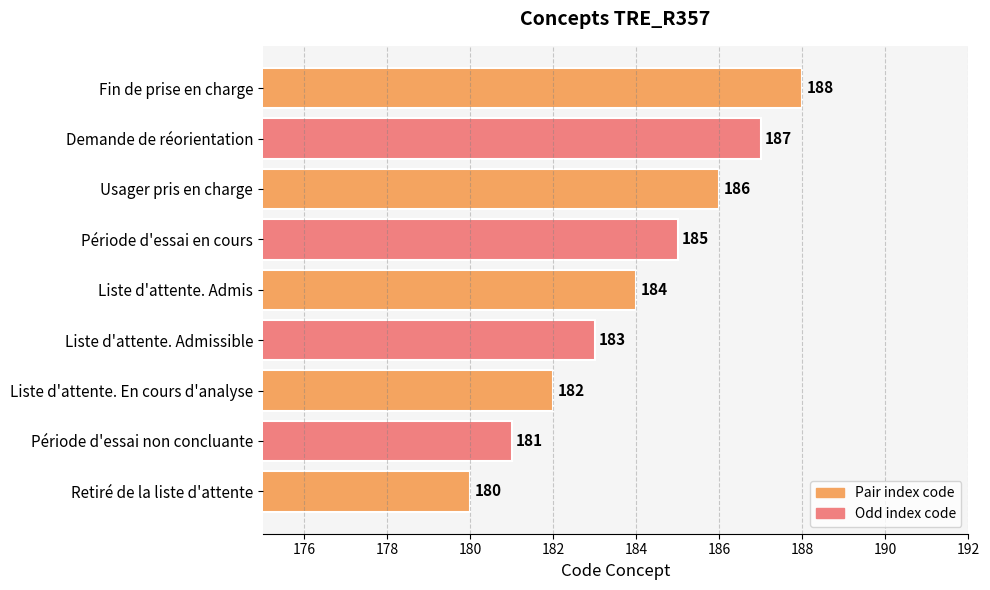

What is the smallest value displayed?

180